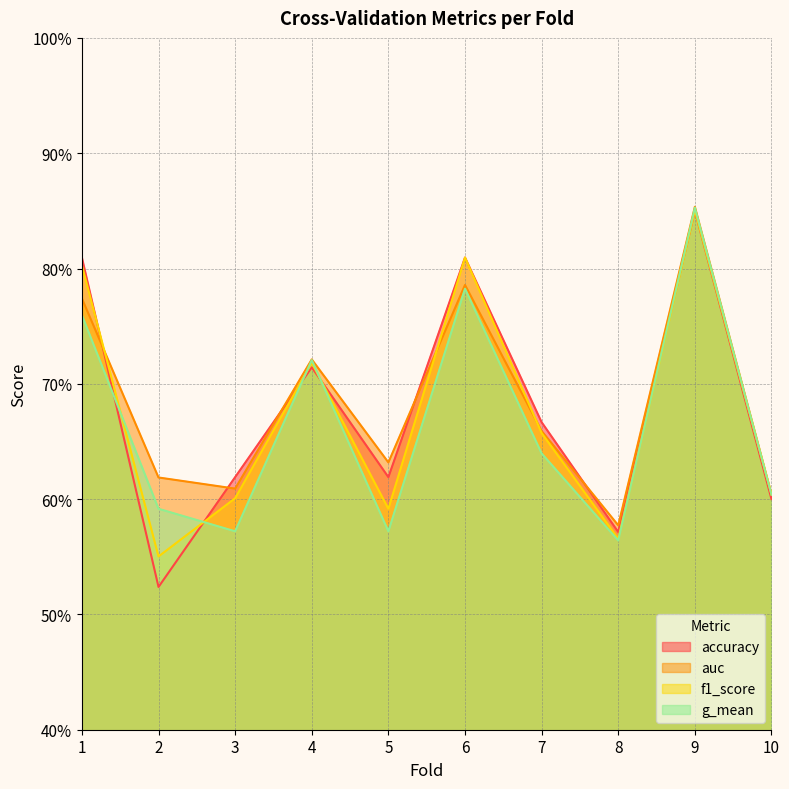

At 4, list the series in order from smallest to largest.

accuracy, f1_score, g_mean, auc